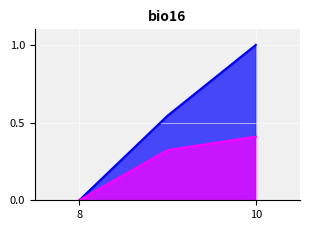

How many values in selected are above zero?

2